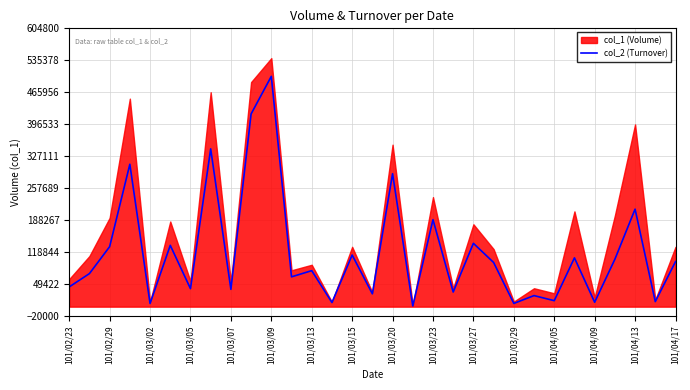

What is the value of the 9th point from the left?

37590